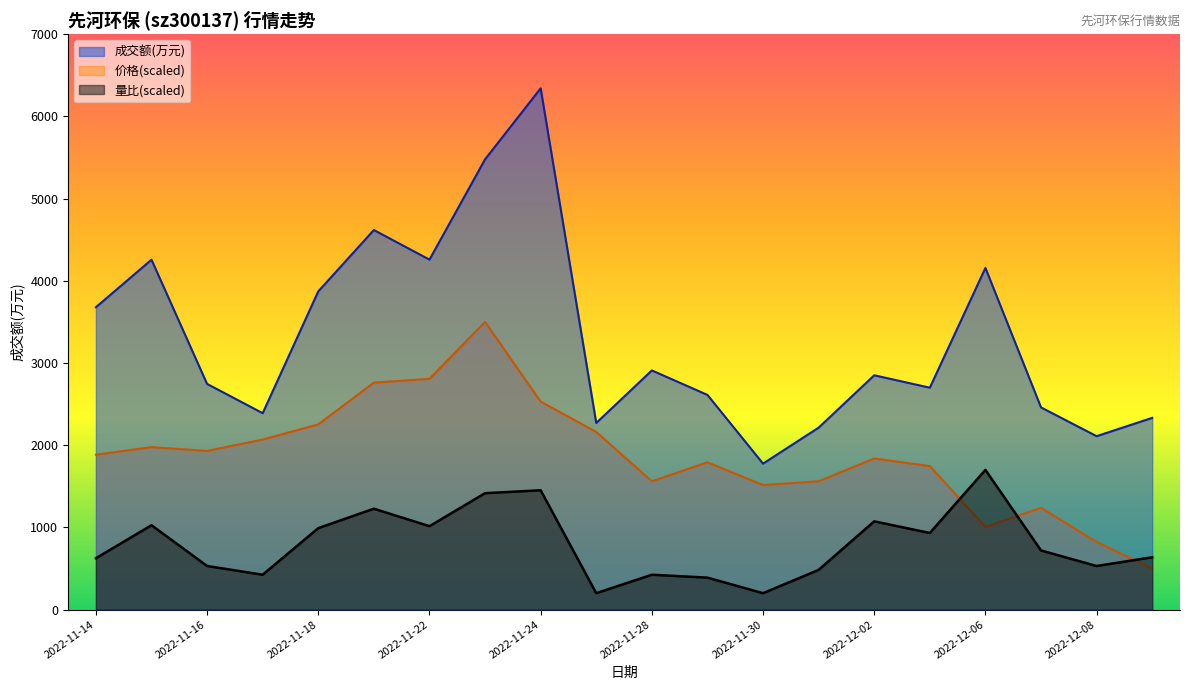

Does the chart have visible grid lines?

No